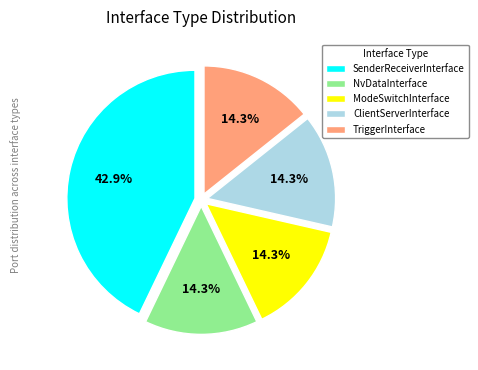

Does ClientServerInterface account for over 50% of the chart?

No